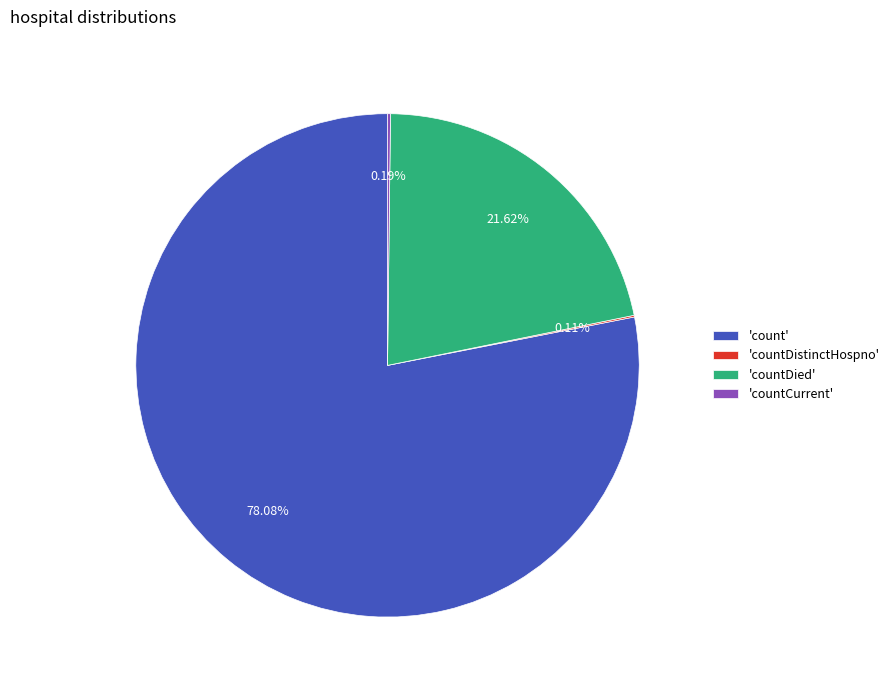

Which slice is the largest?

'count'